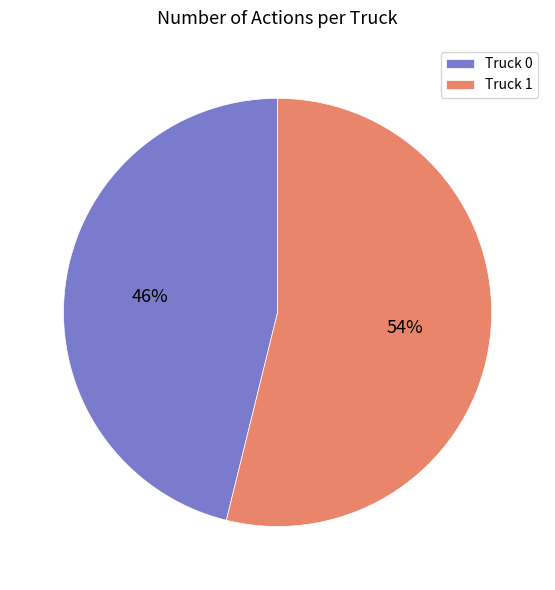

To the nearest percent, what percentage of the pie is Truck 1?

54%